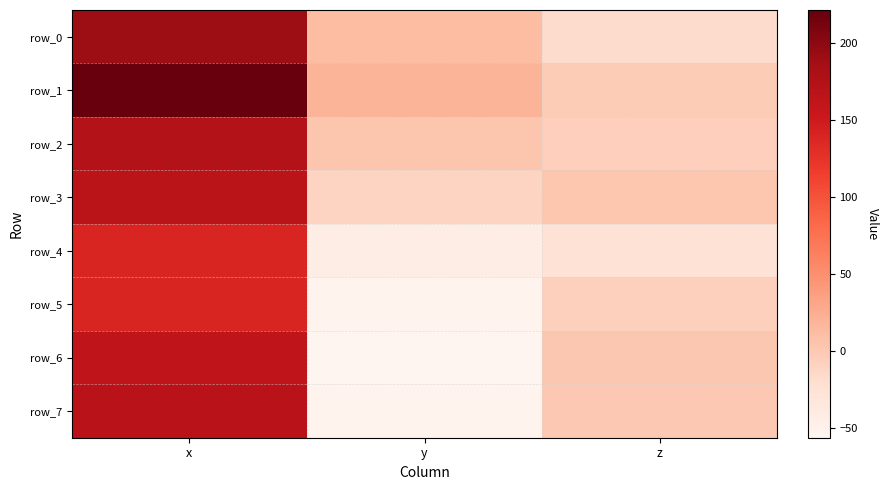

What is the sum of the row_0 values at x and z?

171.8